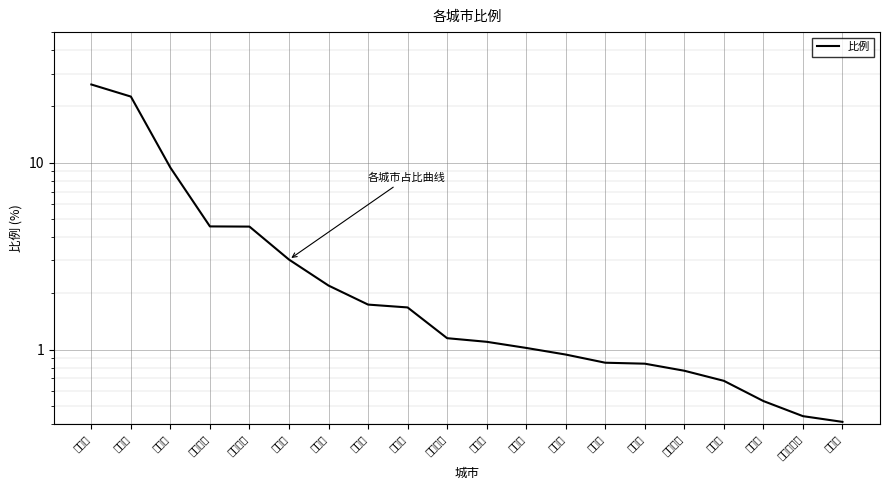

Which has a higher value, 沧州市 or 廊坊市?

廊坊市